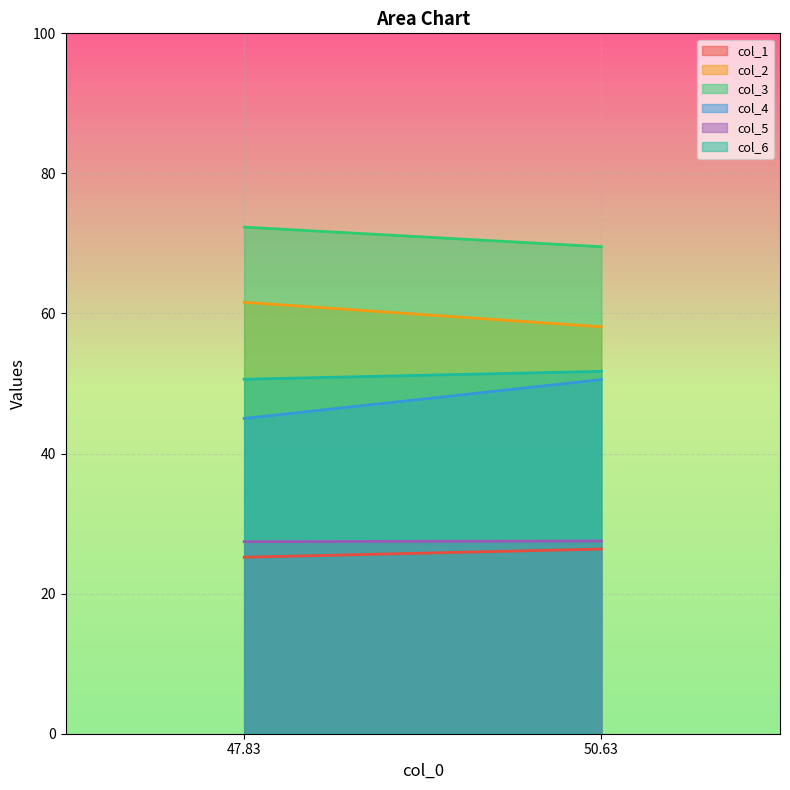

Rank the series at 47.83333333 from highest to lowest value.

col_3, col_2, col_6, col_4, col_5, col_1